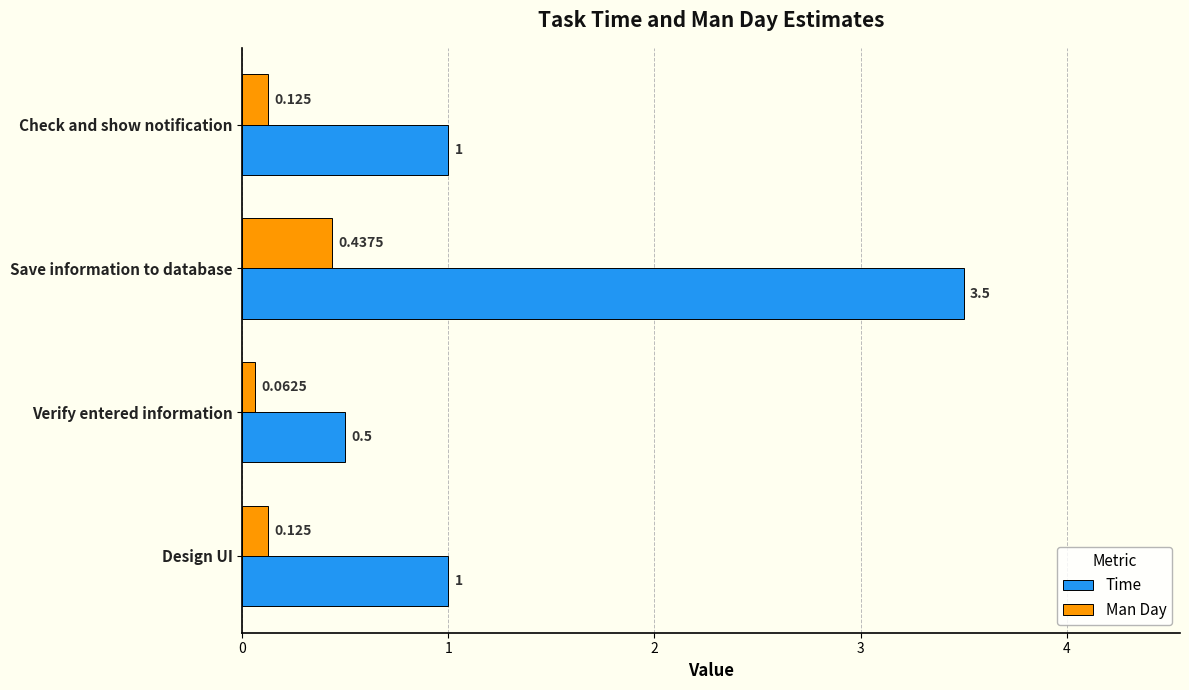

Which series changed the most between Verify entered information and Check and show notification?

Time